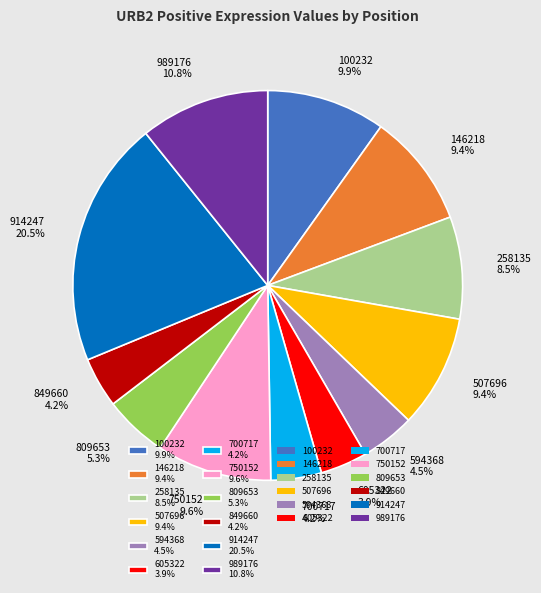

Approximately how many times larger is the value at 146218 9.4% compared to 914247 20.5%?

0.5